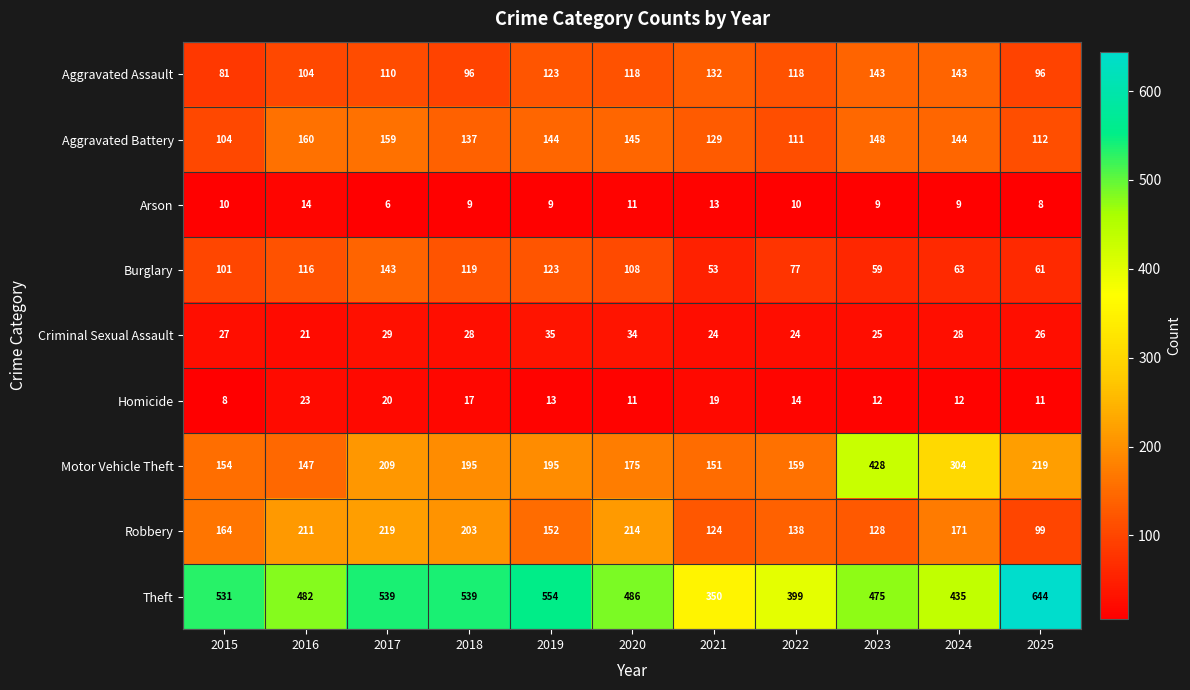

At which category does the chart reach its peak across all series?

2025